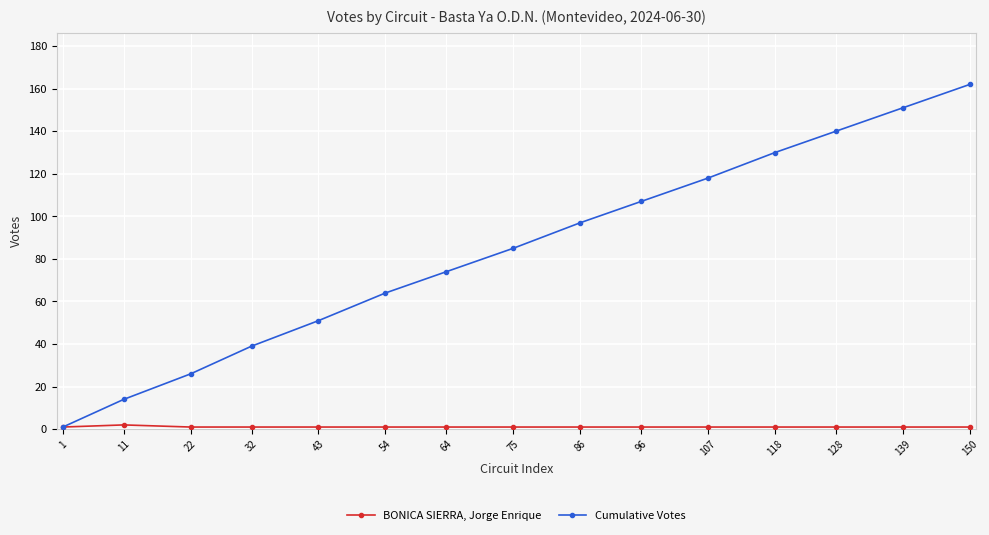

What is the sum of the BONICA SIERRA, Jorge Enrique values at 22 and 32?

2